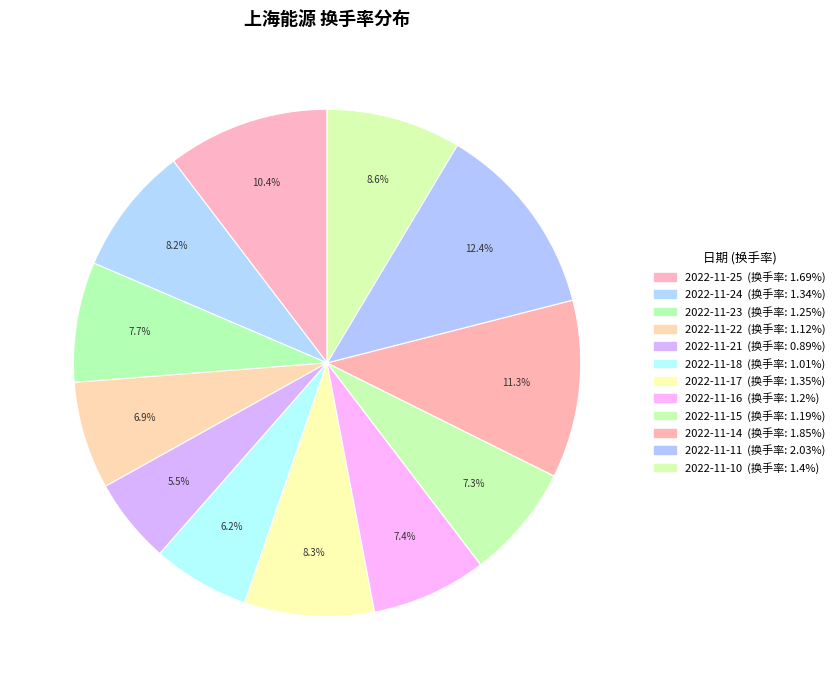

How many slices are in this pie chart?

12